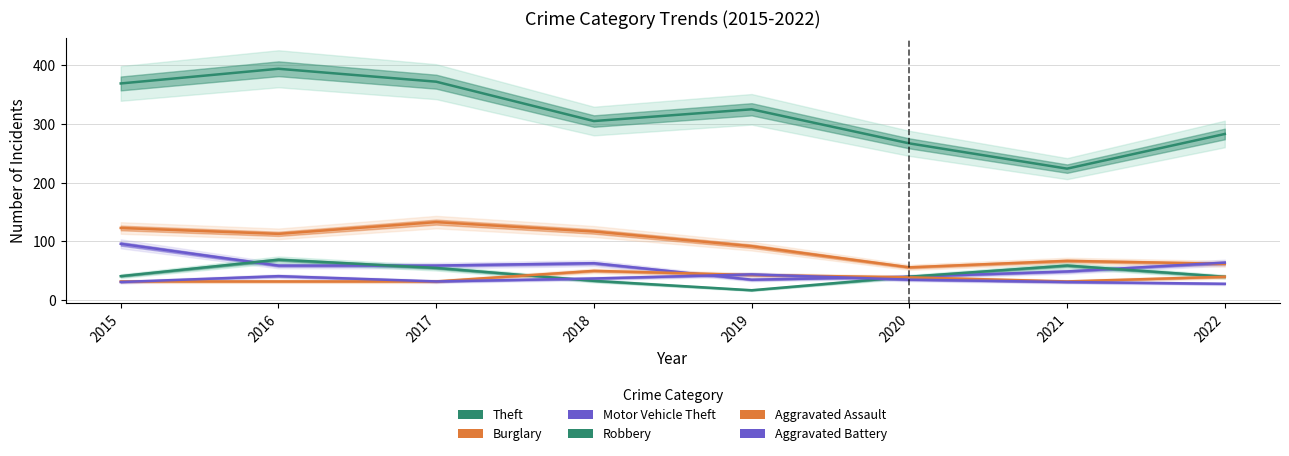

What are all the series names shown in the legend?

Theft, Burglary, Motor Vehicle Theft, Robbery, Aggravated Assault, Aggravated Battery